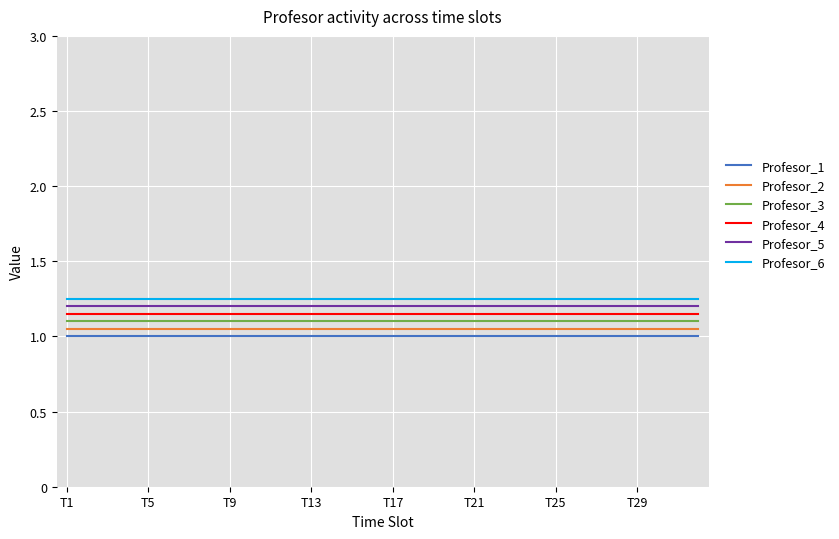

True or false: Profesor_3 and Profesor_1 cross at least once.

False